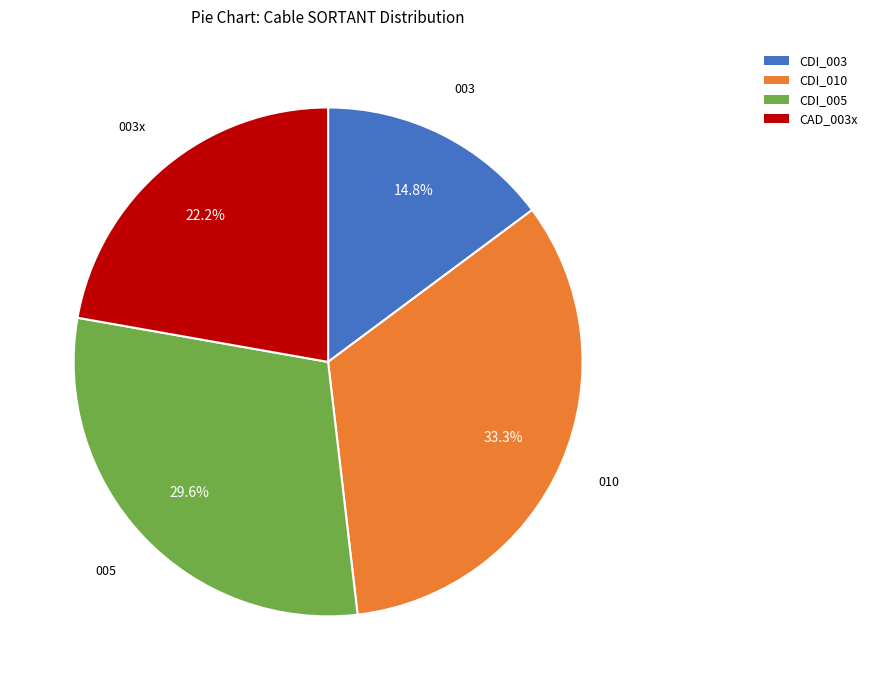

What is the ratio of the value at CDI_005 to the value at CAD_003x?

1.3